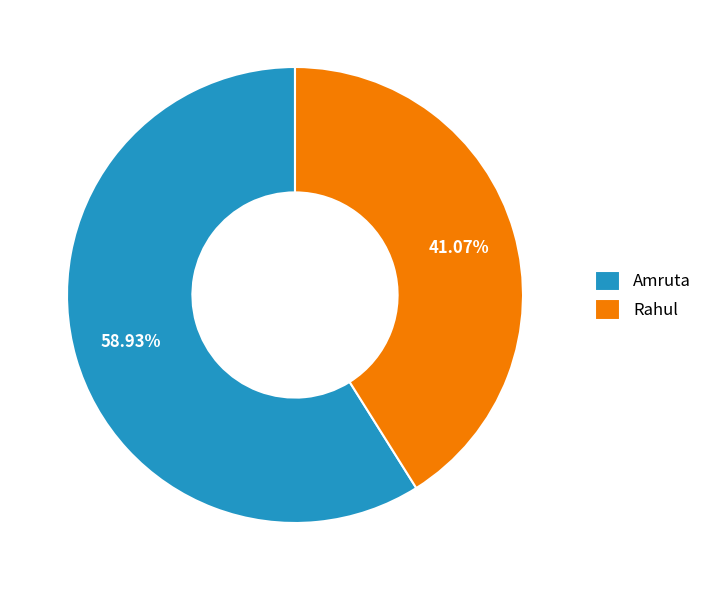

Which category accounts for the majority?

Amruta